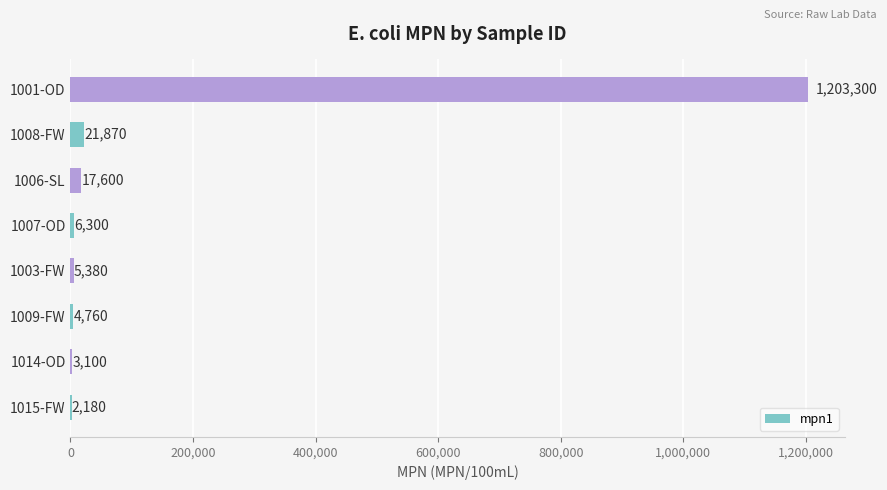

Which has a higher value, 1007-OD or 1015-FW?

1007-OD